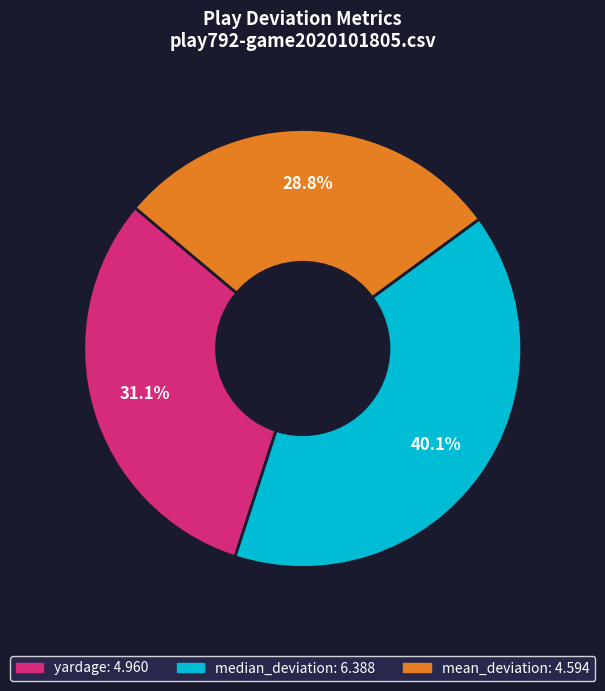

Which slice is the largest?

median_deviation